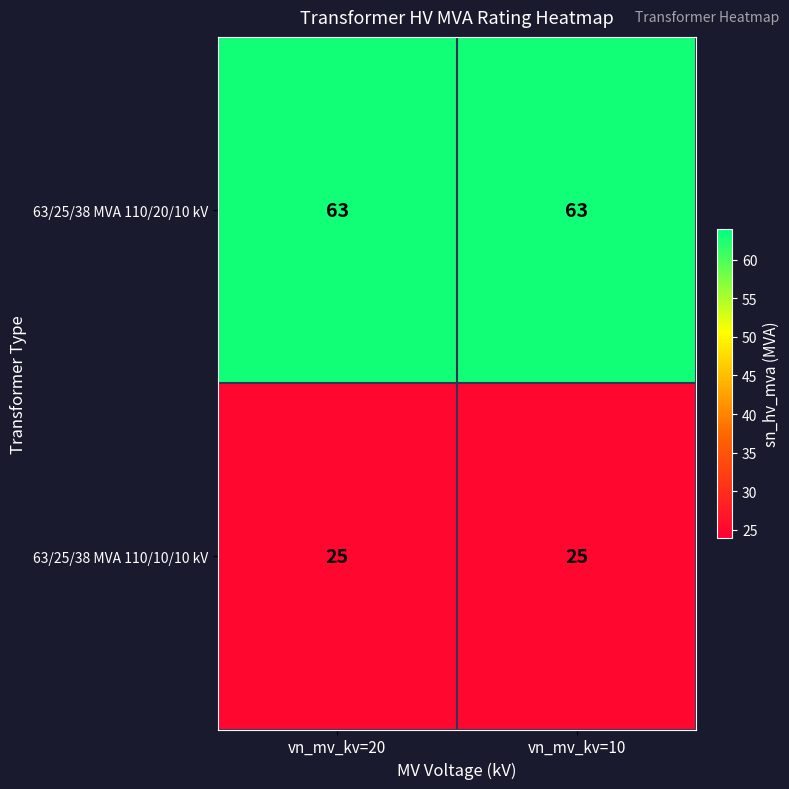

What is the sum of the 63/25/38 MVA 110/20/10 kV values at vn_mv_kv=20 and vn_mv_kv=10?

126